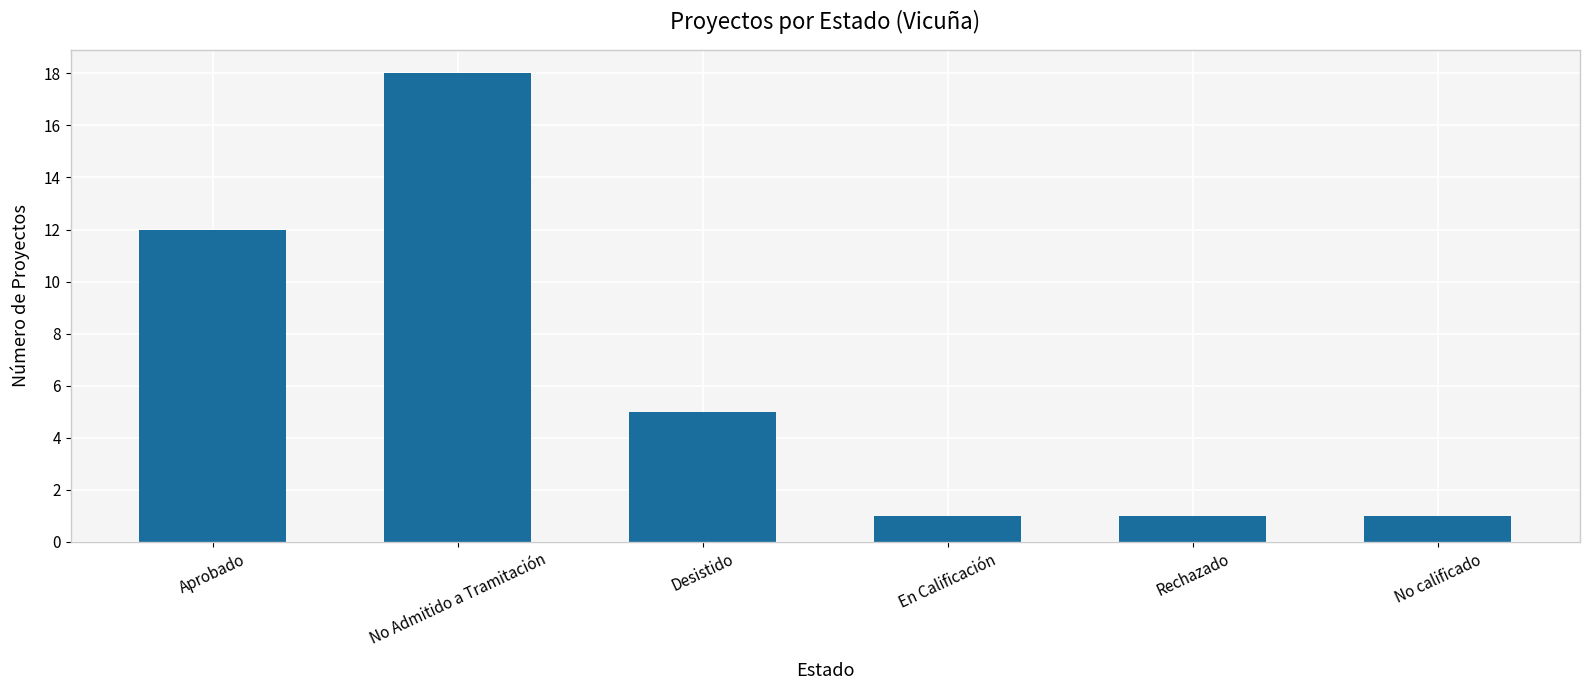

What is the change in value from Aprobado to No Admitido a Tramitación?

+6